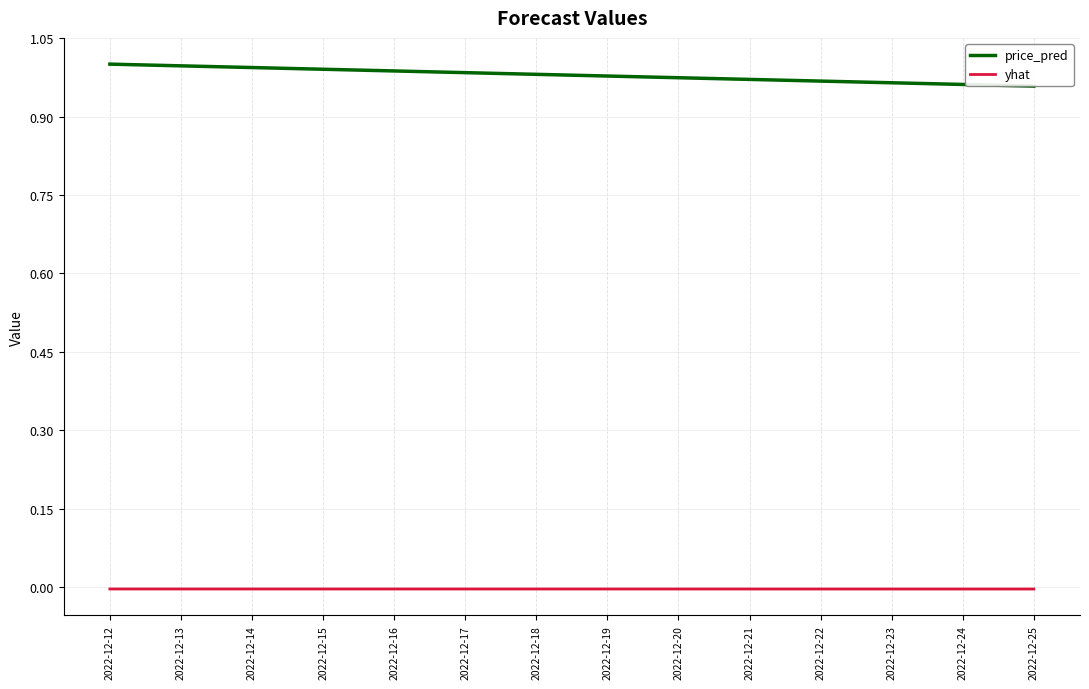

At 2022-12-16, list the series in order from largest to smallest.

price_pred, yhat